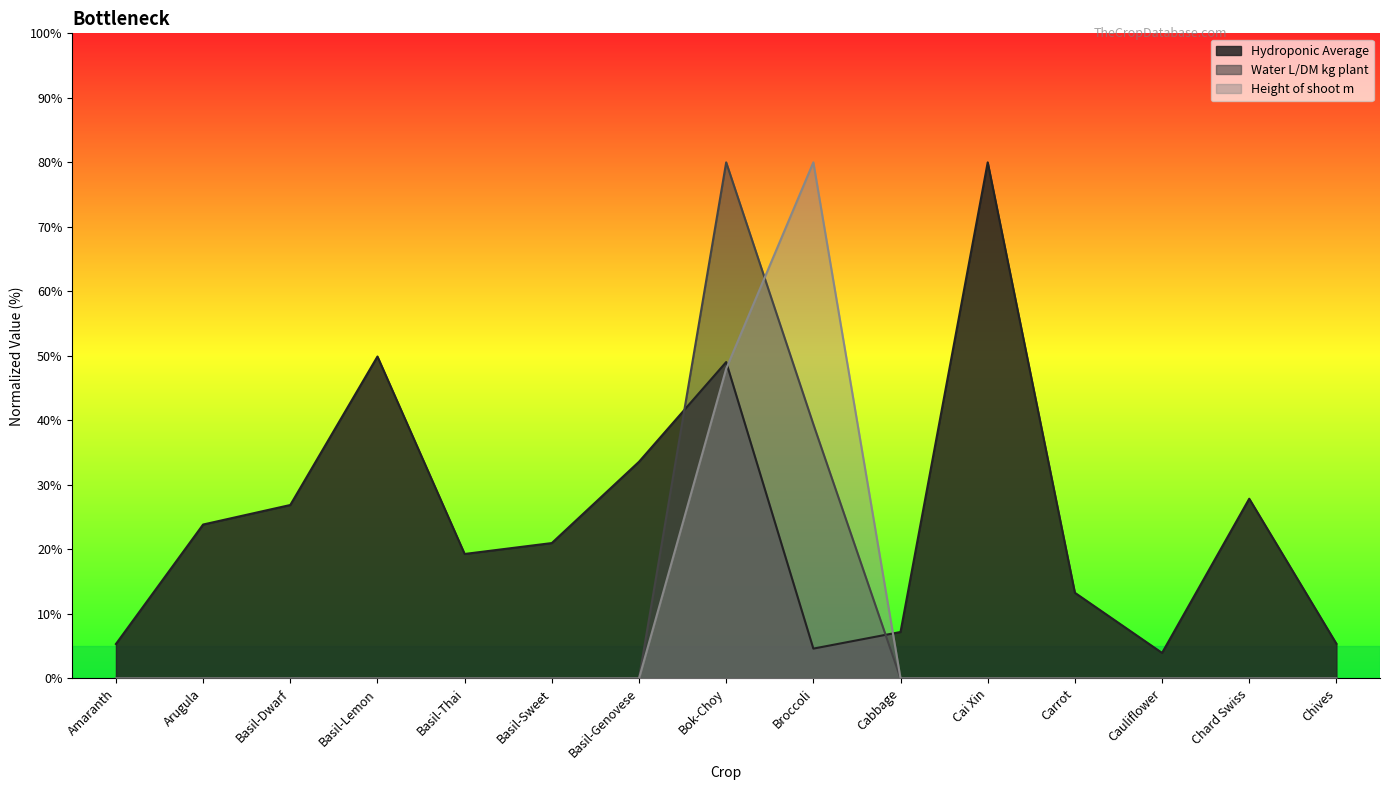

How many times do Hydroponic Average and Water L/DM kg plant cross each other?

2